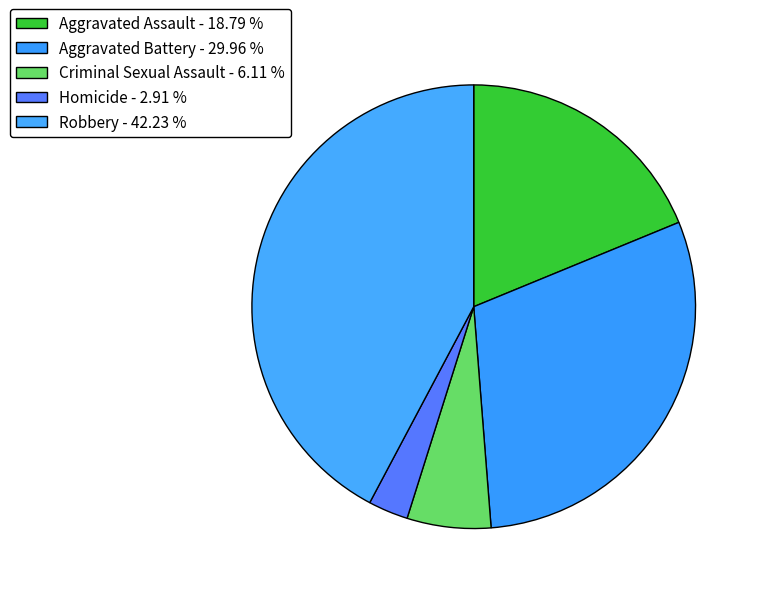

Count the number of slices in the pie.

5